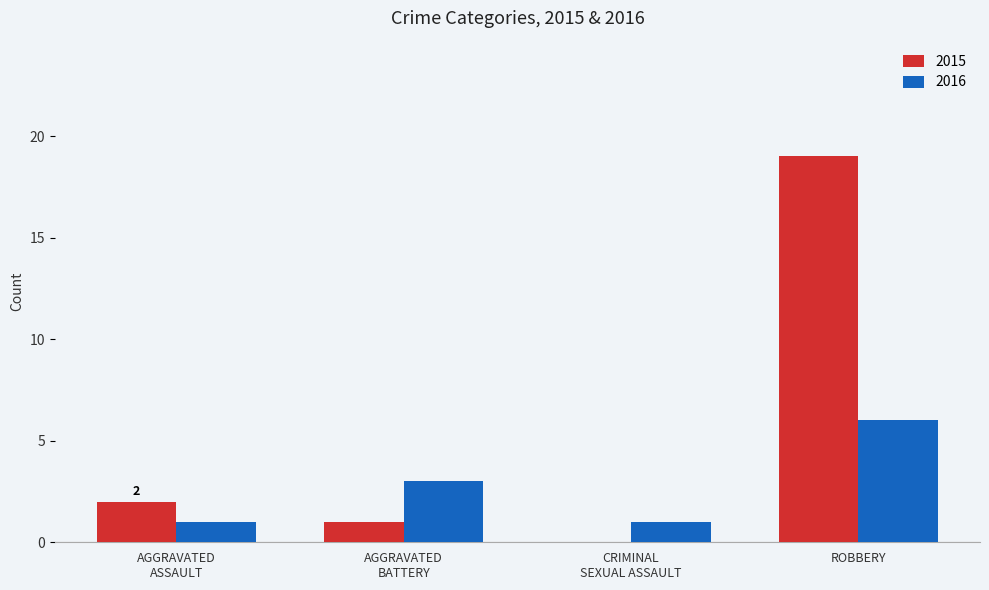

The value of 2016 at ROBBERY is 6. True or false?

True